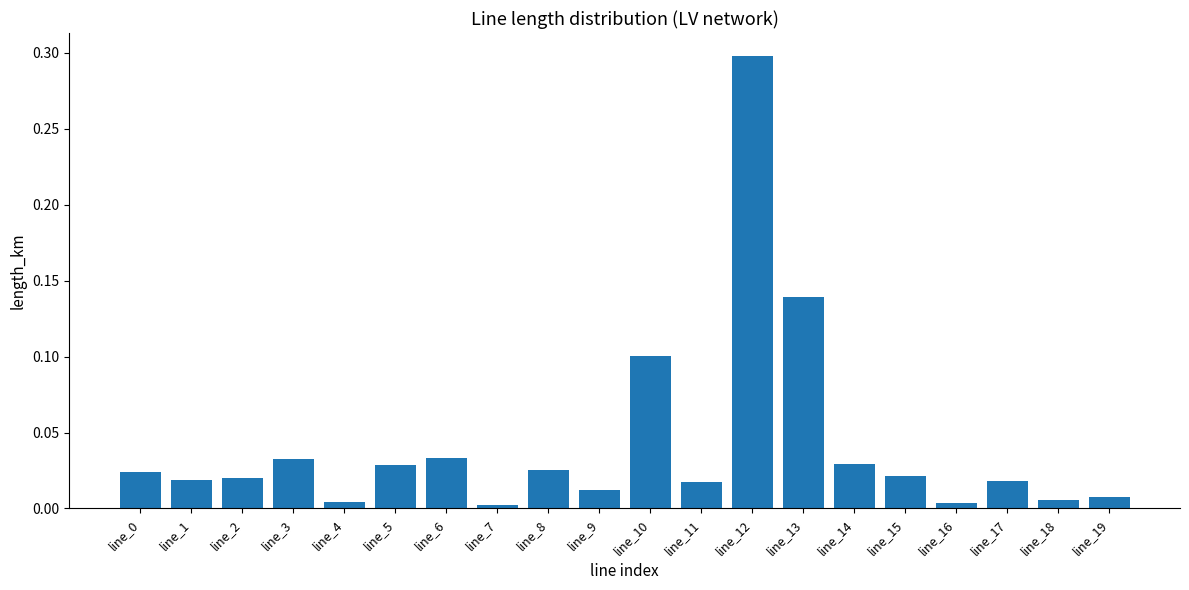

What is the difference between the maximum and minimum values?

0.3